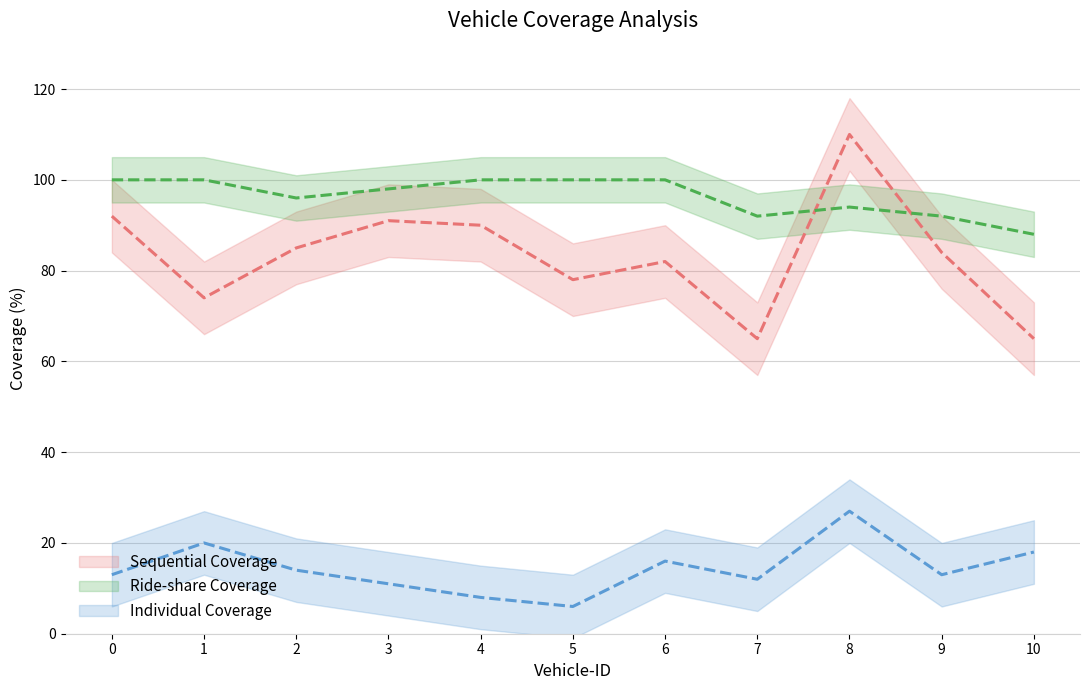

How many data points does each series have?

11